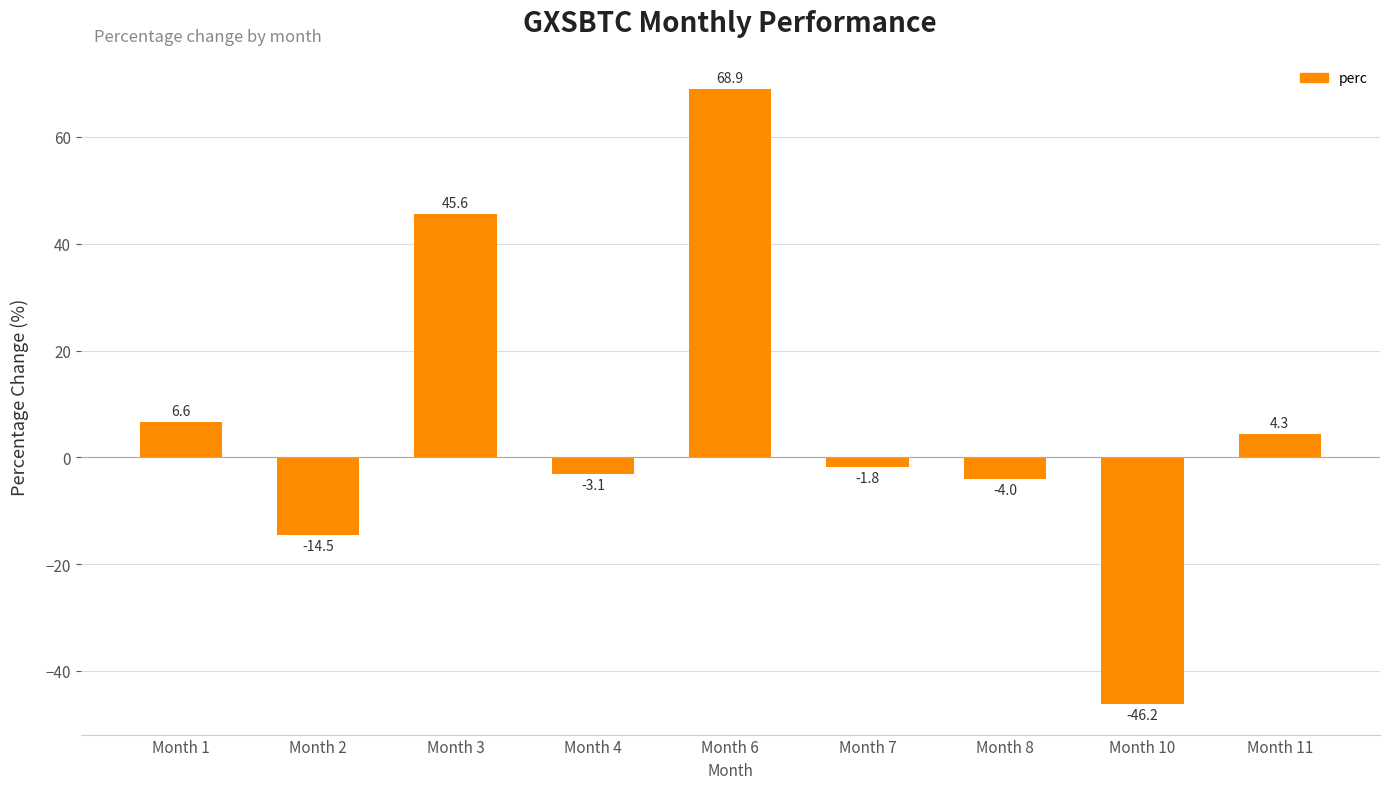

At which category does the chart reach its peak across all series?

Month 6